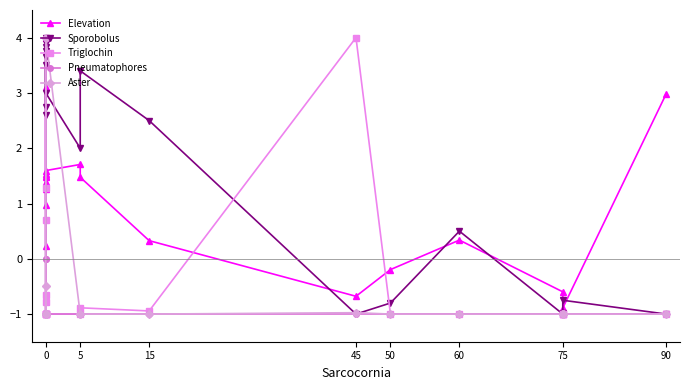

At how many categories does at least one series exceed 0?

16